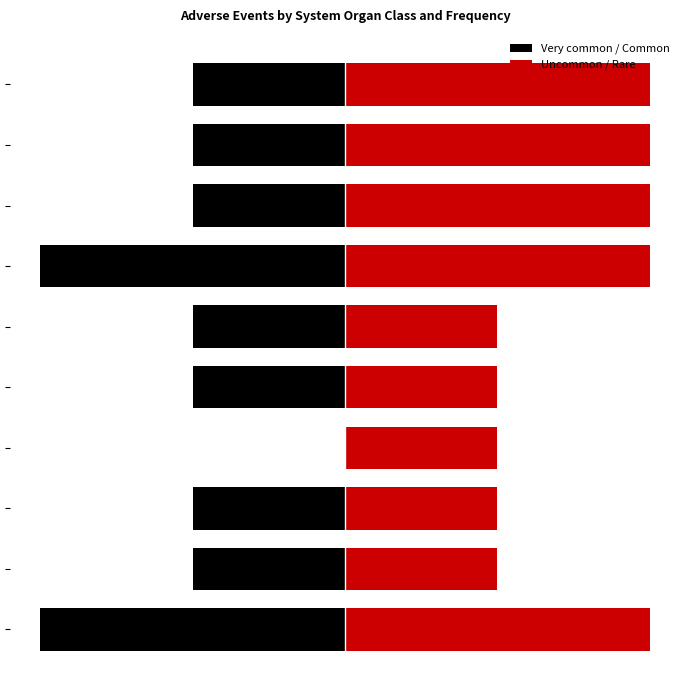

Rank the series by their average value, from highest to lowest.

Uncommon / Rare, Very common / Common